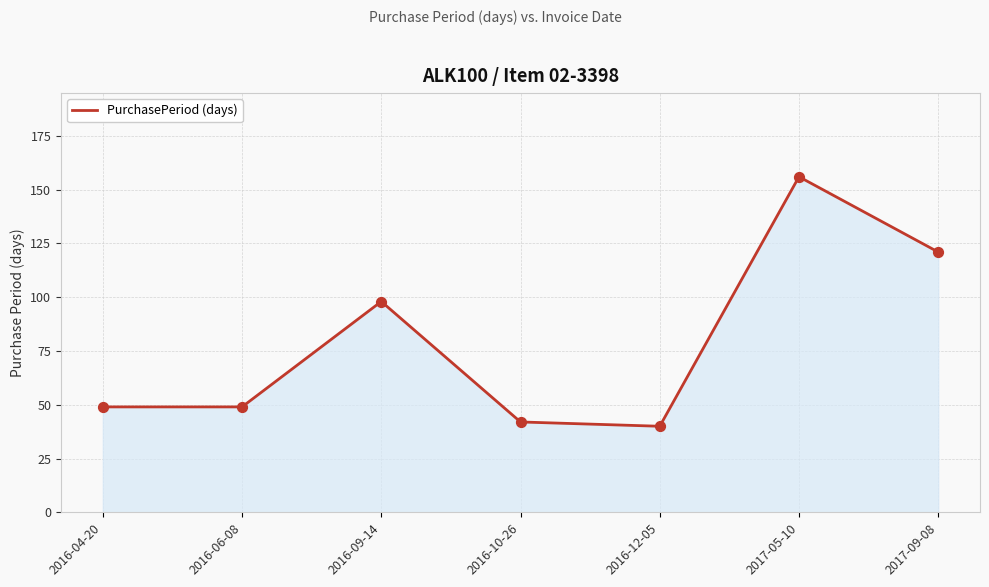

What is the change in value from 2016-06-08 to 2016-10-26?

-7